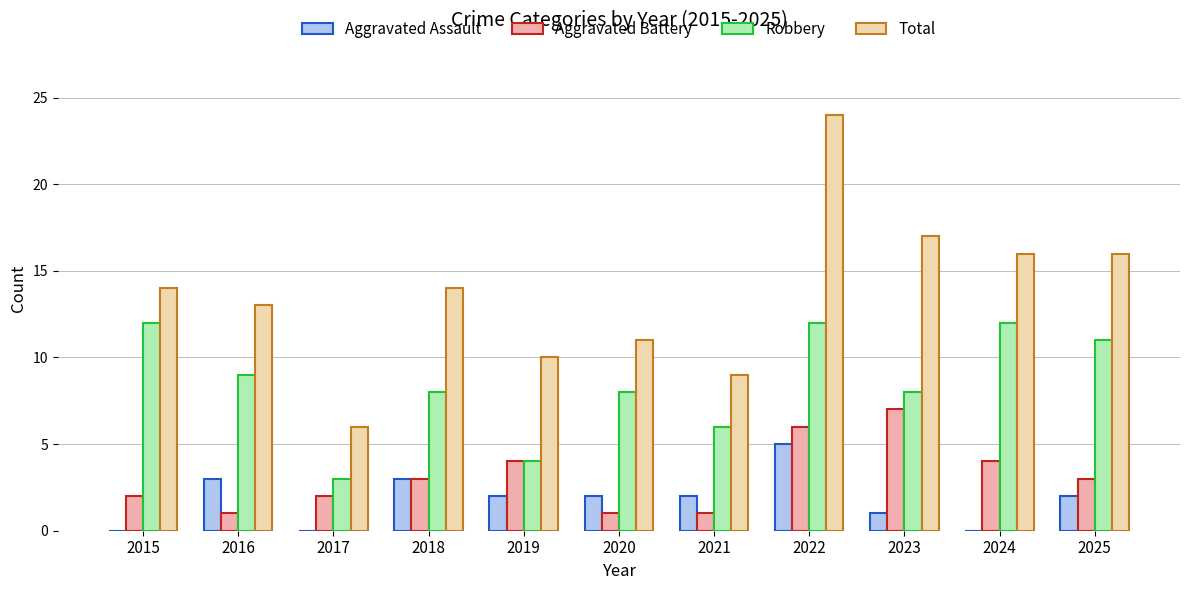

Reading left to right, transcribe all the data shown in this chart.

Aggravated Assault: 0	3	0	3	2	2	2	5	1	0	2
Aggravated Battery: 2	1	2	3	4	1	1	6	7	4	3
Robbery: 12	9	3	8	4	8	6	12	8	12	11
Total: 14	13	6	14	10	11	9	24	17	16	16